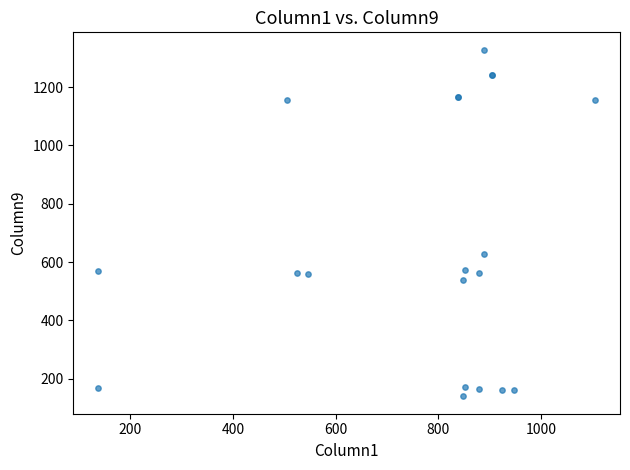

What Y value in the scatter plot is closest to 733?

628.8